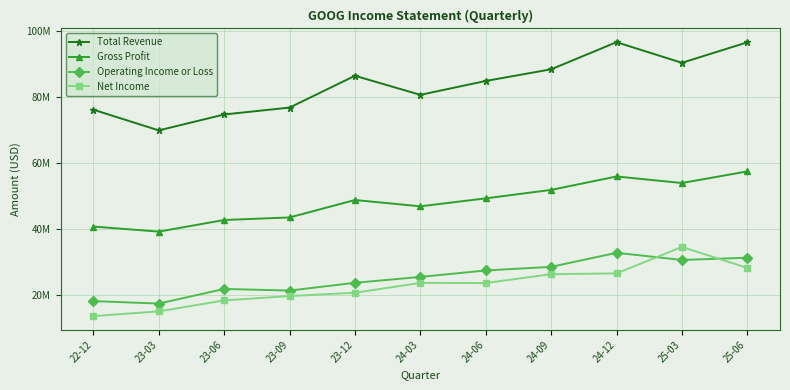

Reading right to left, list all the values displayed in this chart.

Total Revenue: 96428000	90234000	96469000	88268000	84742000	80539000	86310000	76693000	74604000	69787000	76048000
Gross Profit: 57389000	53873000	55856000	51794000	49235000	46827000	48735000	43464000	42688000	39175000	40706000
Operating Income or Loss: 31271000	30606000	32768000	28521000	27425000	25472000	23697000	21343000	21838000	17415000	18160000
Net Income: 28196000	34540000	26536000	26301000	23619000	23662000	20687000	19689000	18368000	15051000	13624000